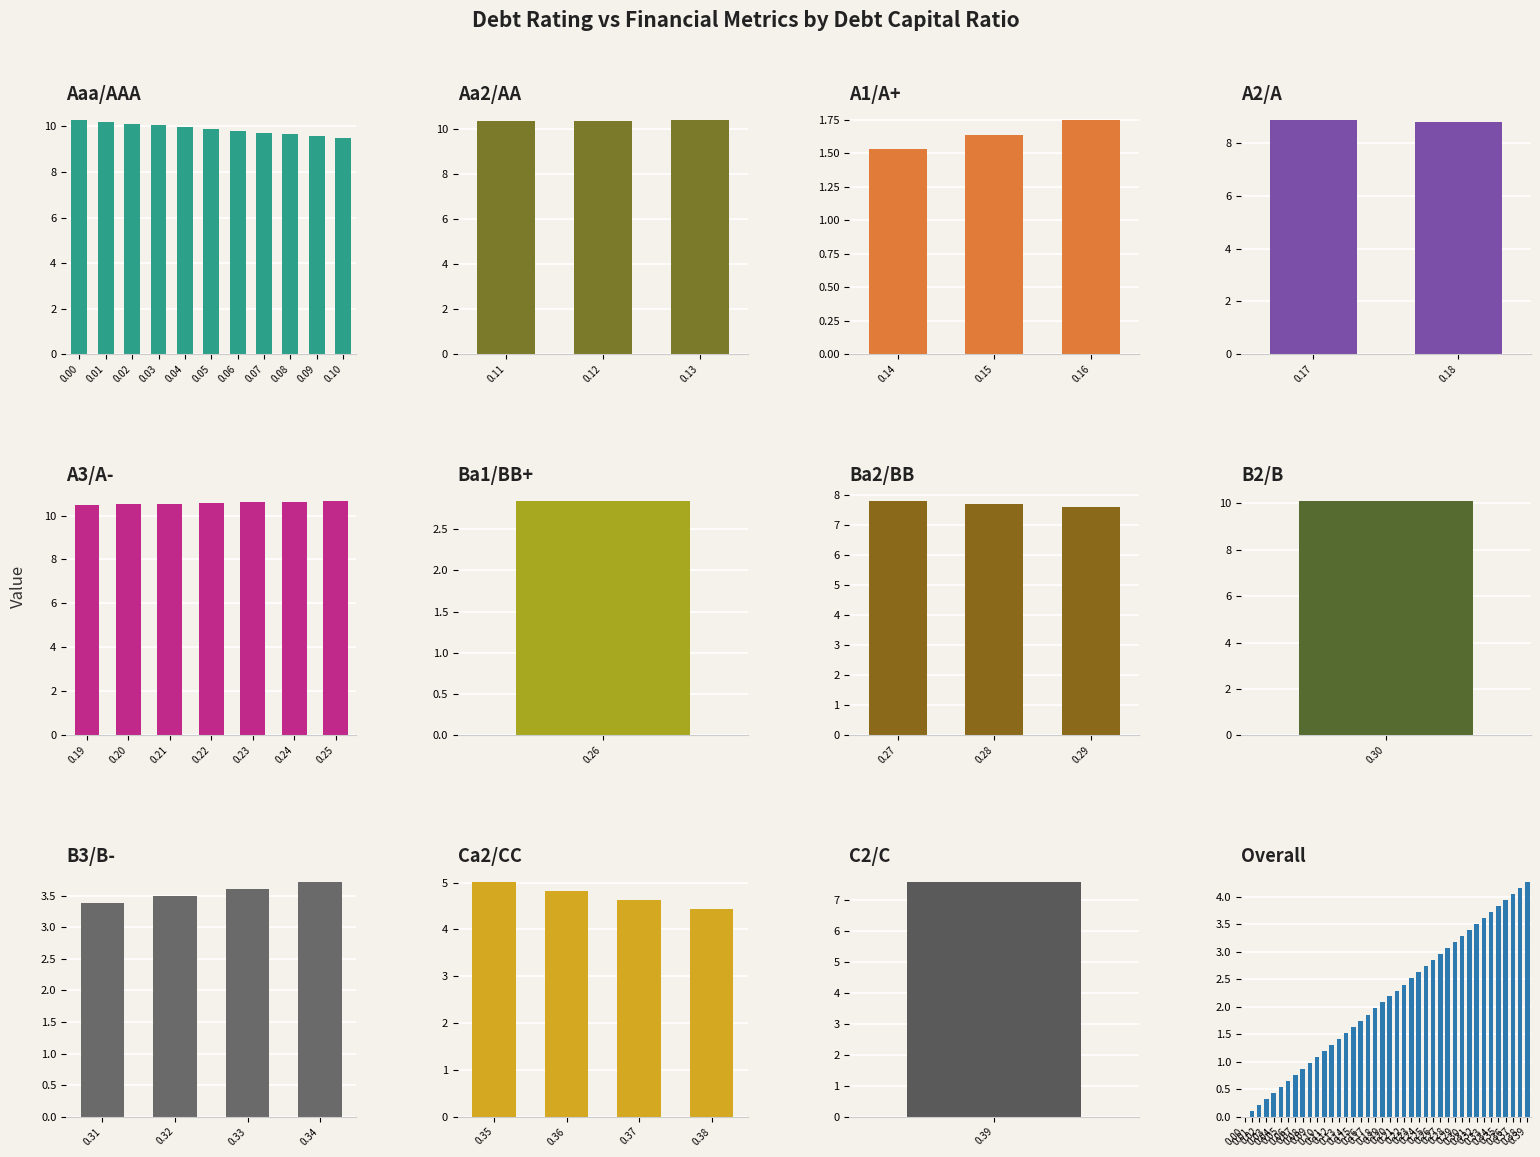

True or false: debt has a value of 1.7 at A1/A+.

True